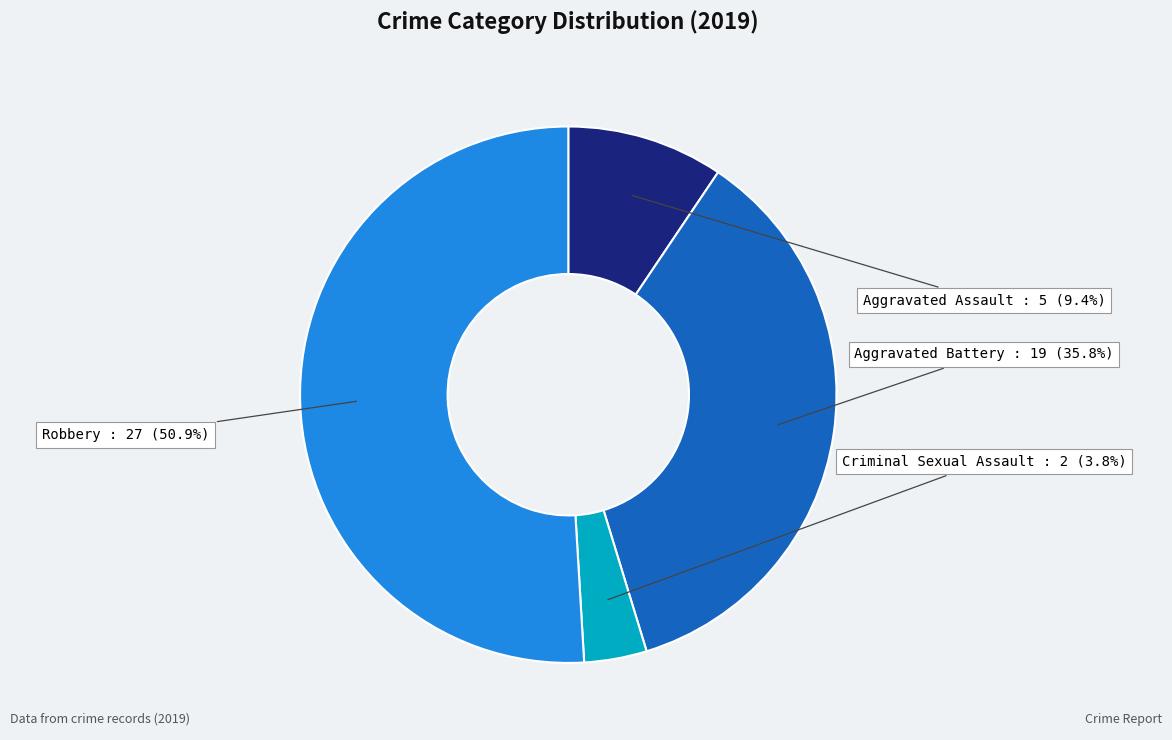

What is the largest slice in the pie chart?

Robbery